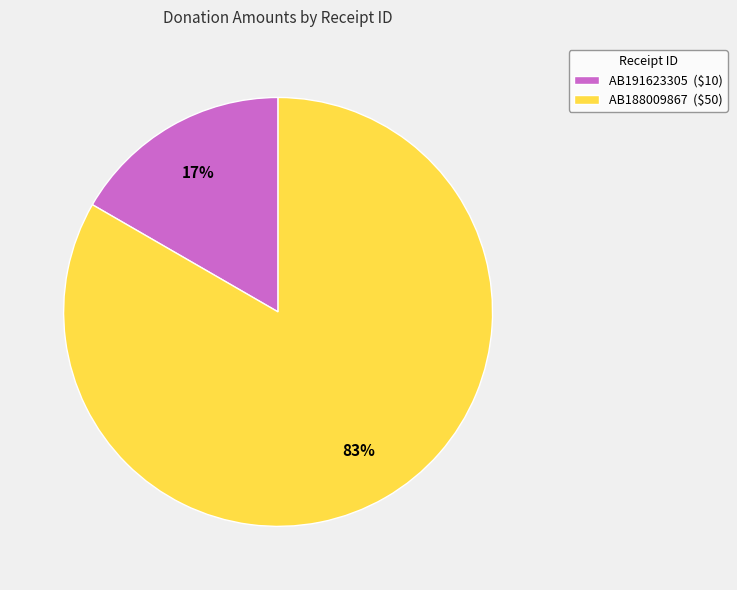

Combined, do AB191623305 and AB188009867 account for over 50%?

Yes